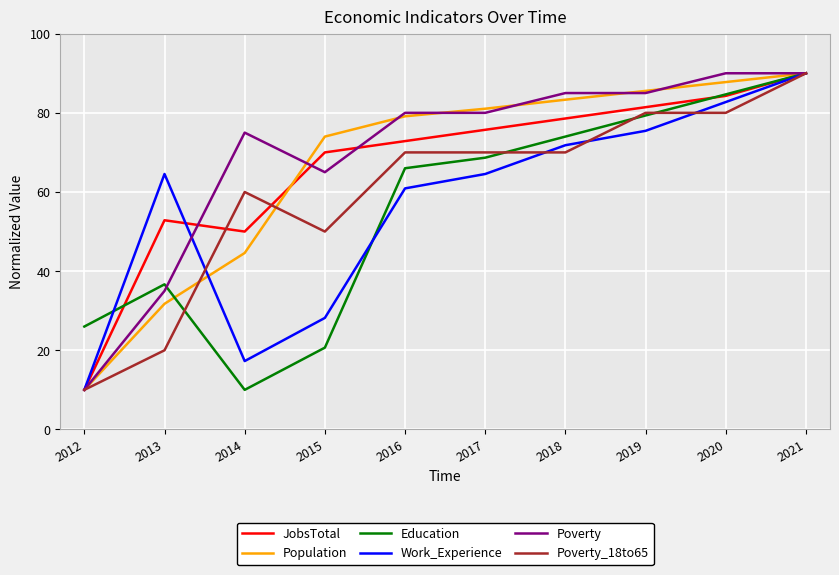

Which series has the largest total across all categories?

Poverty